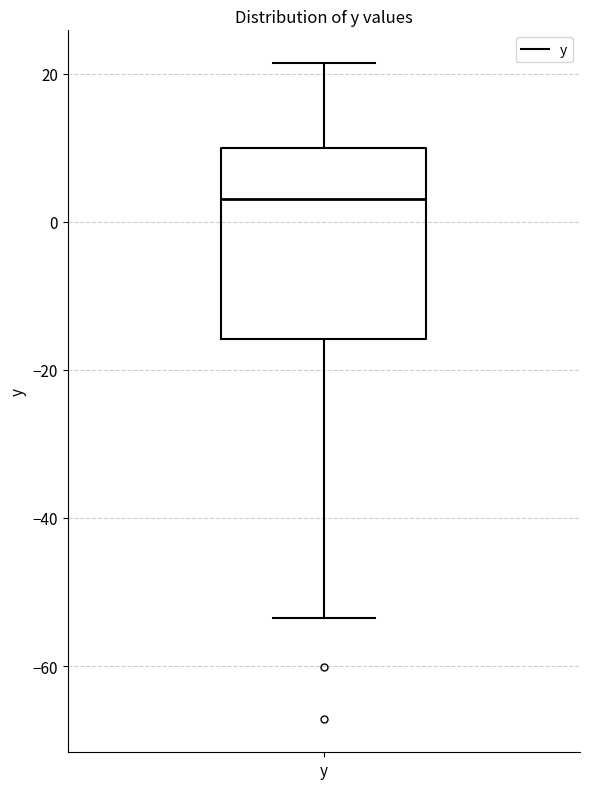

Where does the lower whisker of the box for y end on the y-axis? The values are not printed on the chart, so give them approximately, as read against the axis.

-54